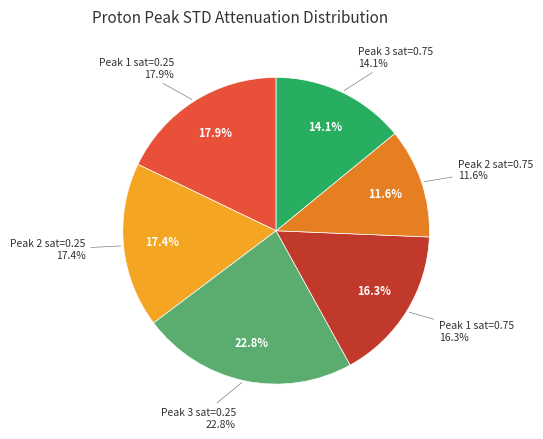

To the nearest percent, what percentage of the pie is proton_peak_index 3 (sat 0.25)?

23%